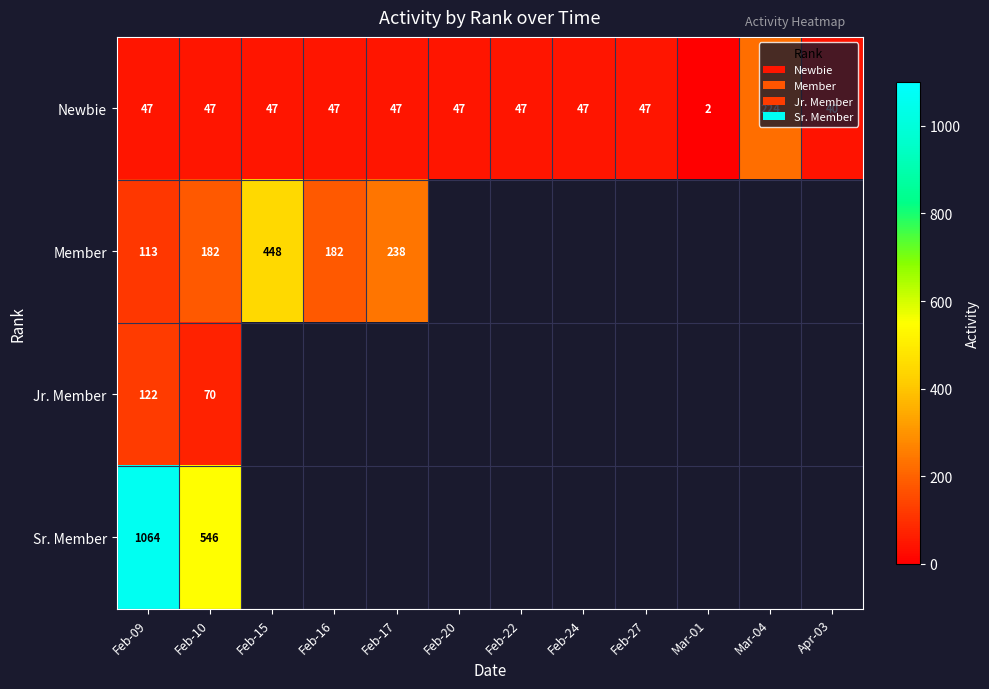

At which label does Newbie reach its minimum?

Mar-01